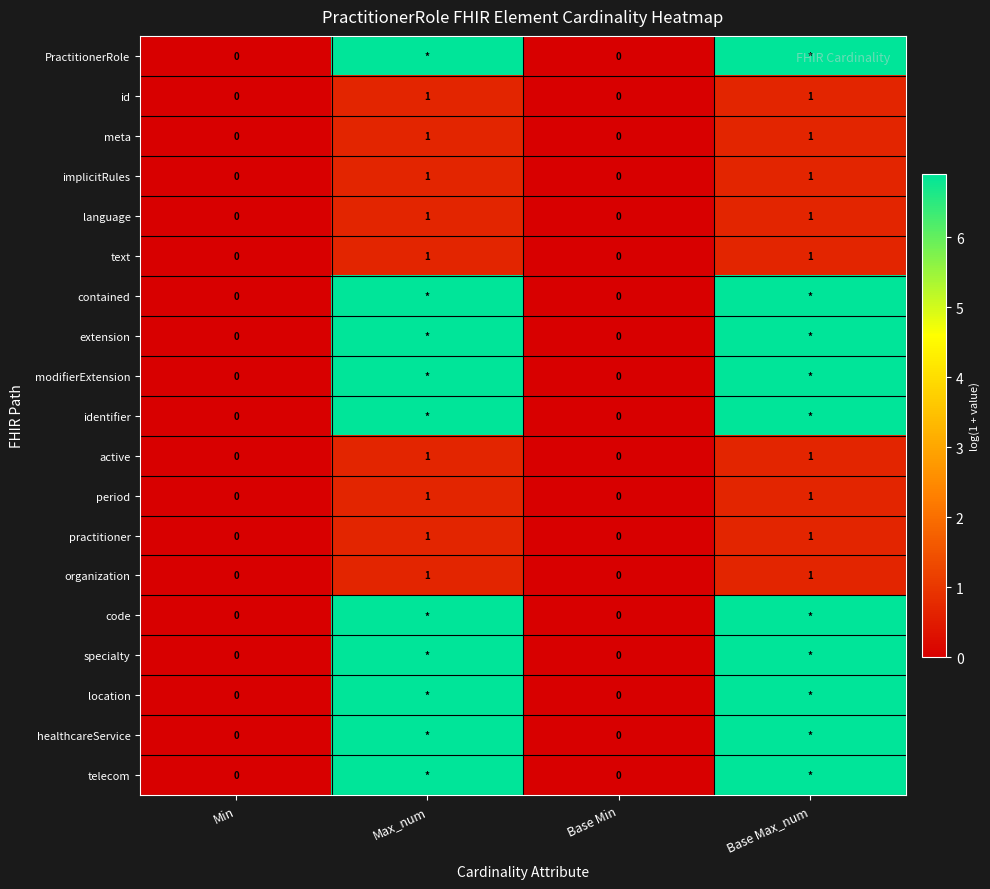

Is the value of period at Base Min greater than the value of implicitRules at Min?

No